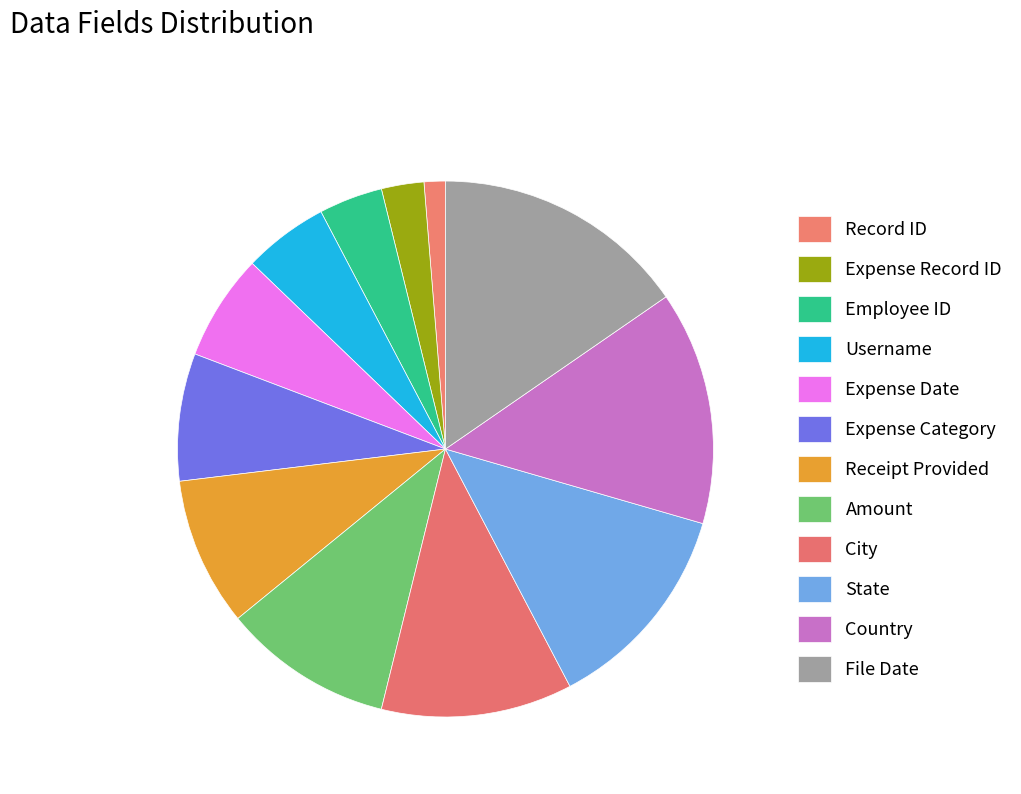

What percentage is the Employee ID slice, to the nearest percent?

4%